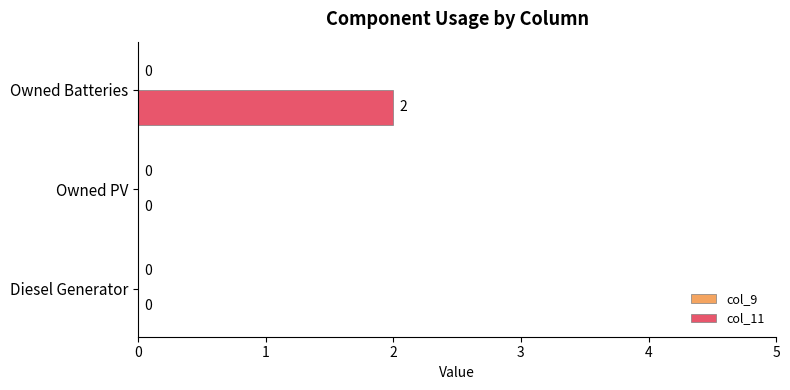

Between Diesel Generator and Owned Batteries, which is larger?

Owned Batteries